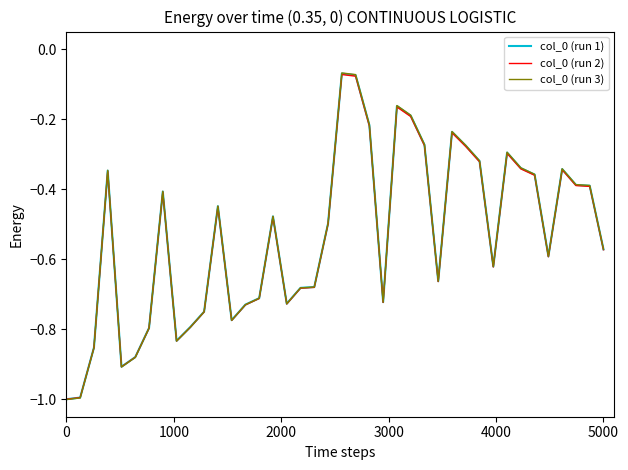

Which series has the widest spread of values?

col_0 (run 3)